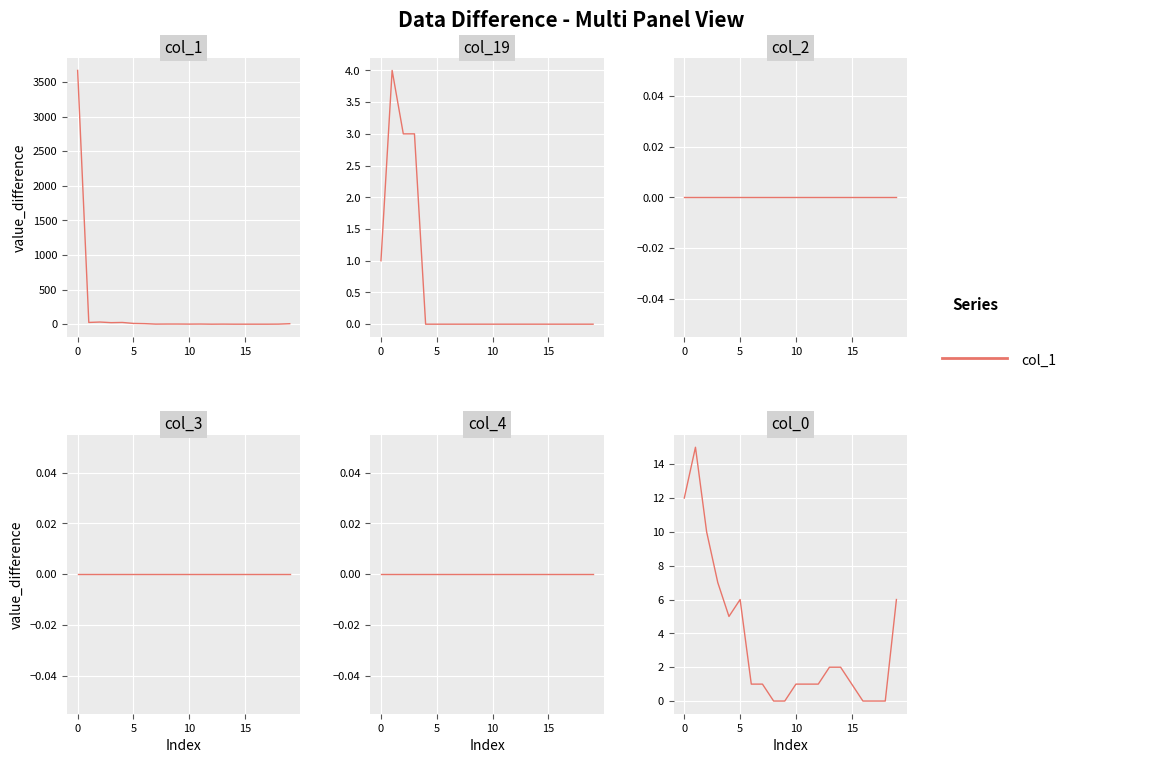

What is the maximum value shown in the chart?

3666